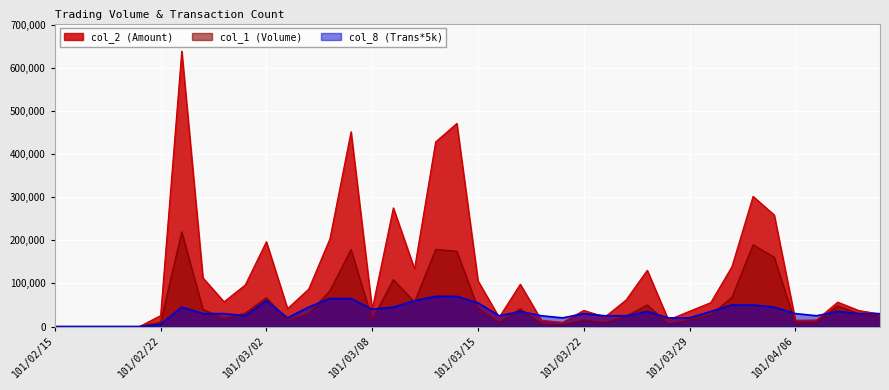

What is the value of the col_8 point at the 20th from the left?

70000